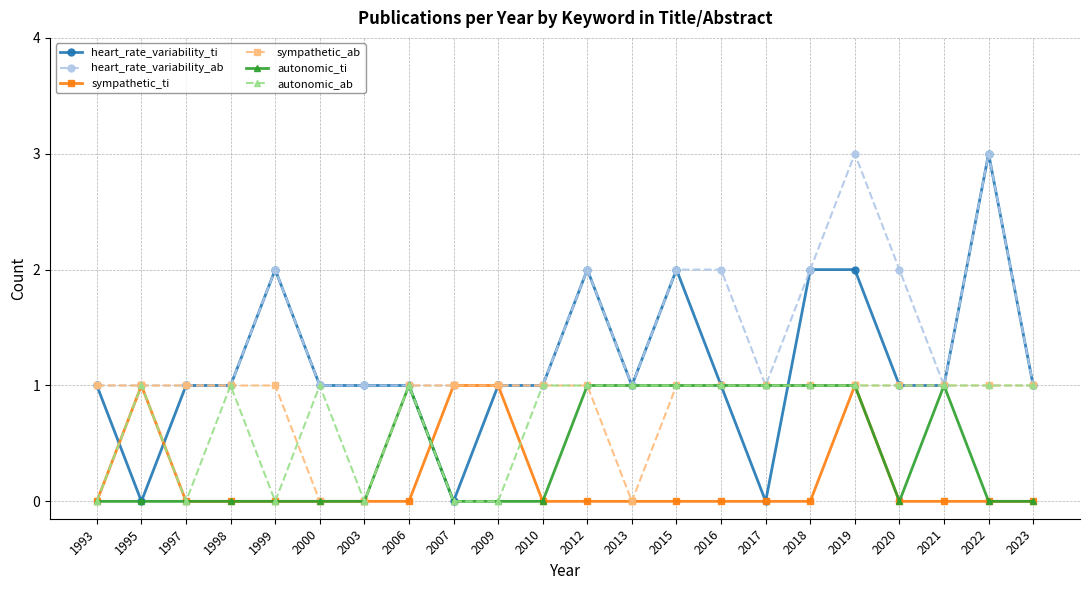

Which series has the largest range (max minus min)?

heart_rate_variability_ti